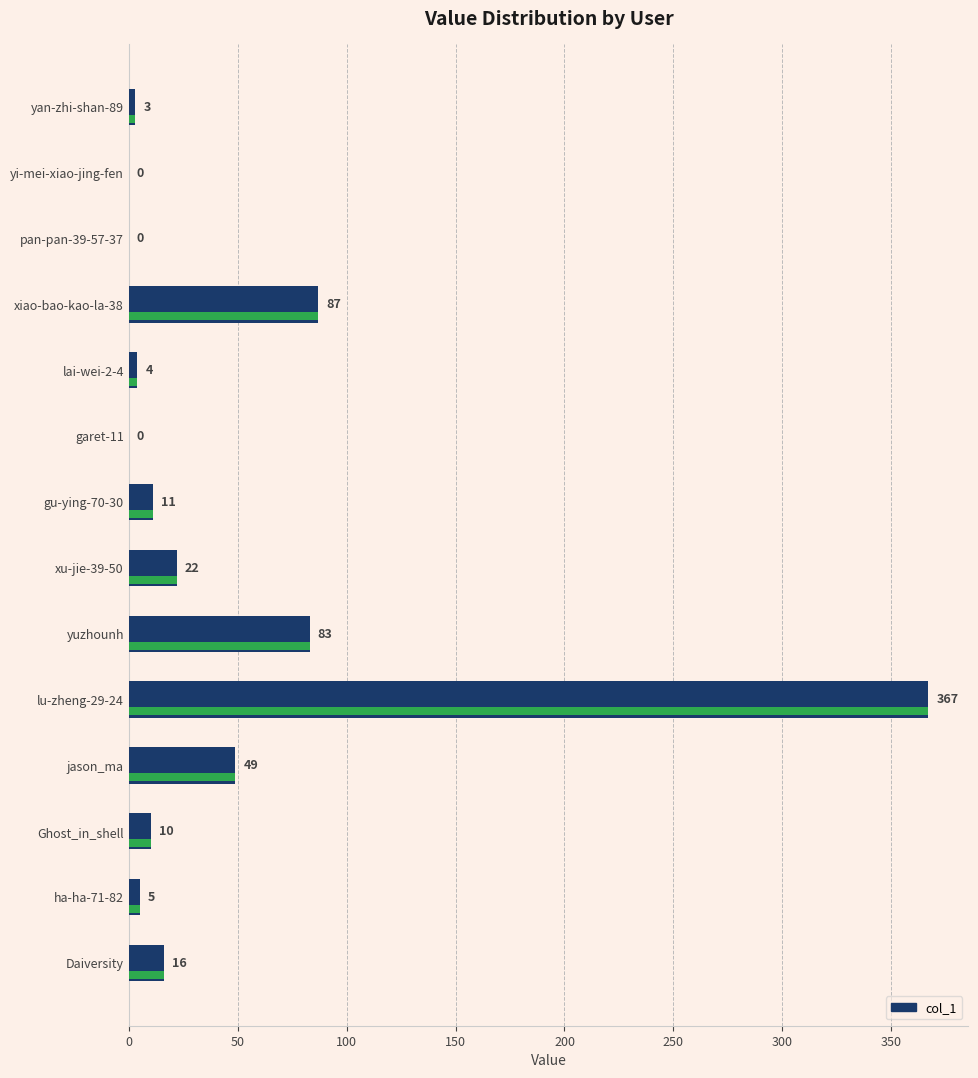

Reading right to left, what are all the values shown in this chart?

16	5	10	49	367	83	22	11	0	4	87	0	0	3